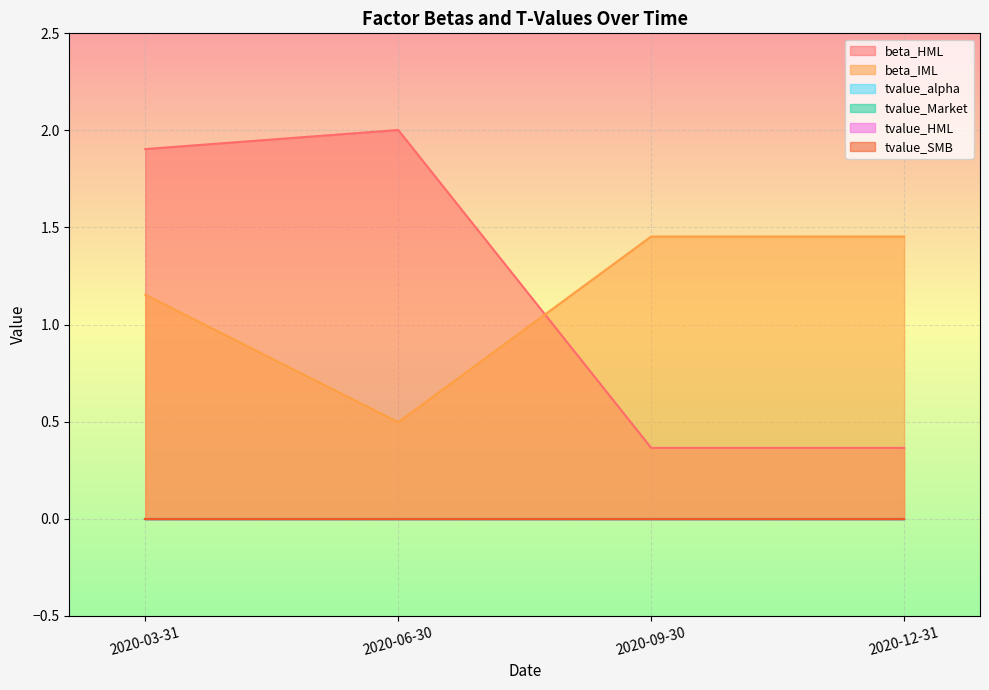

Count the number of data series in this chart.

6